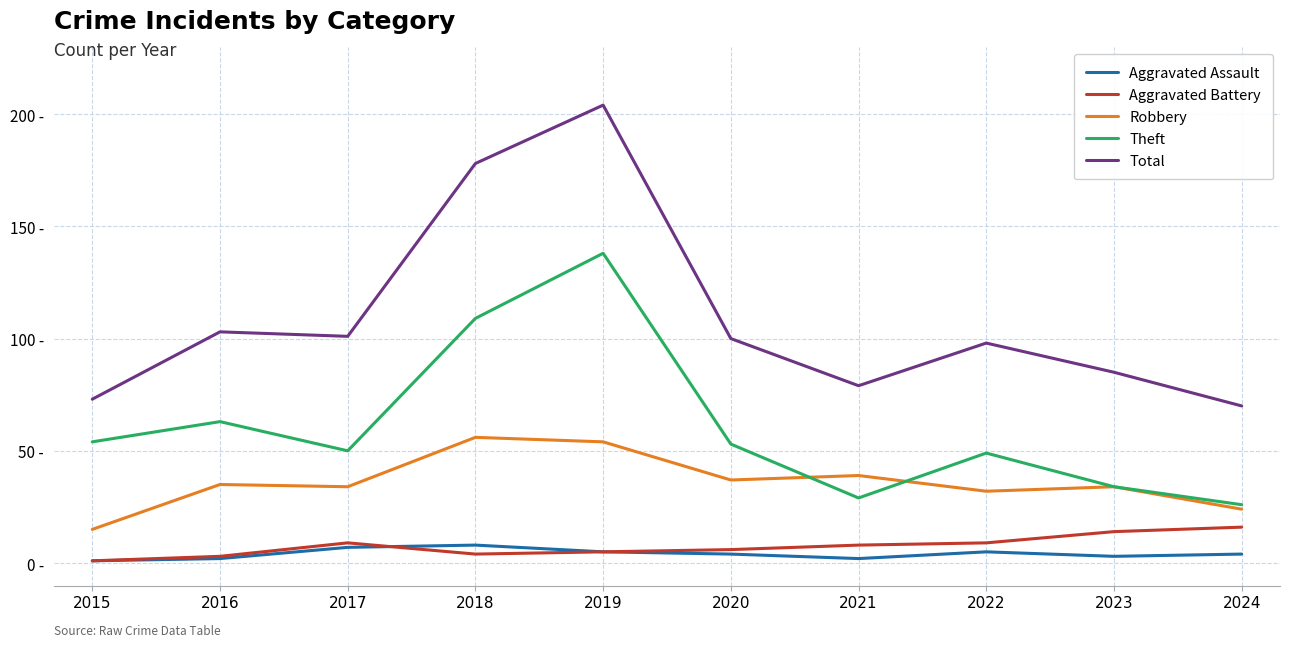

What is the total value across all series at 2021?

157